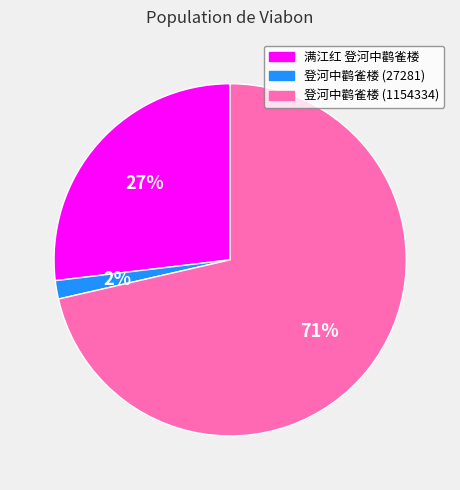

To the nearest percent, what percentage of the pie is 满江红 登河中鹳雀楼?

27%